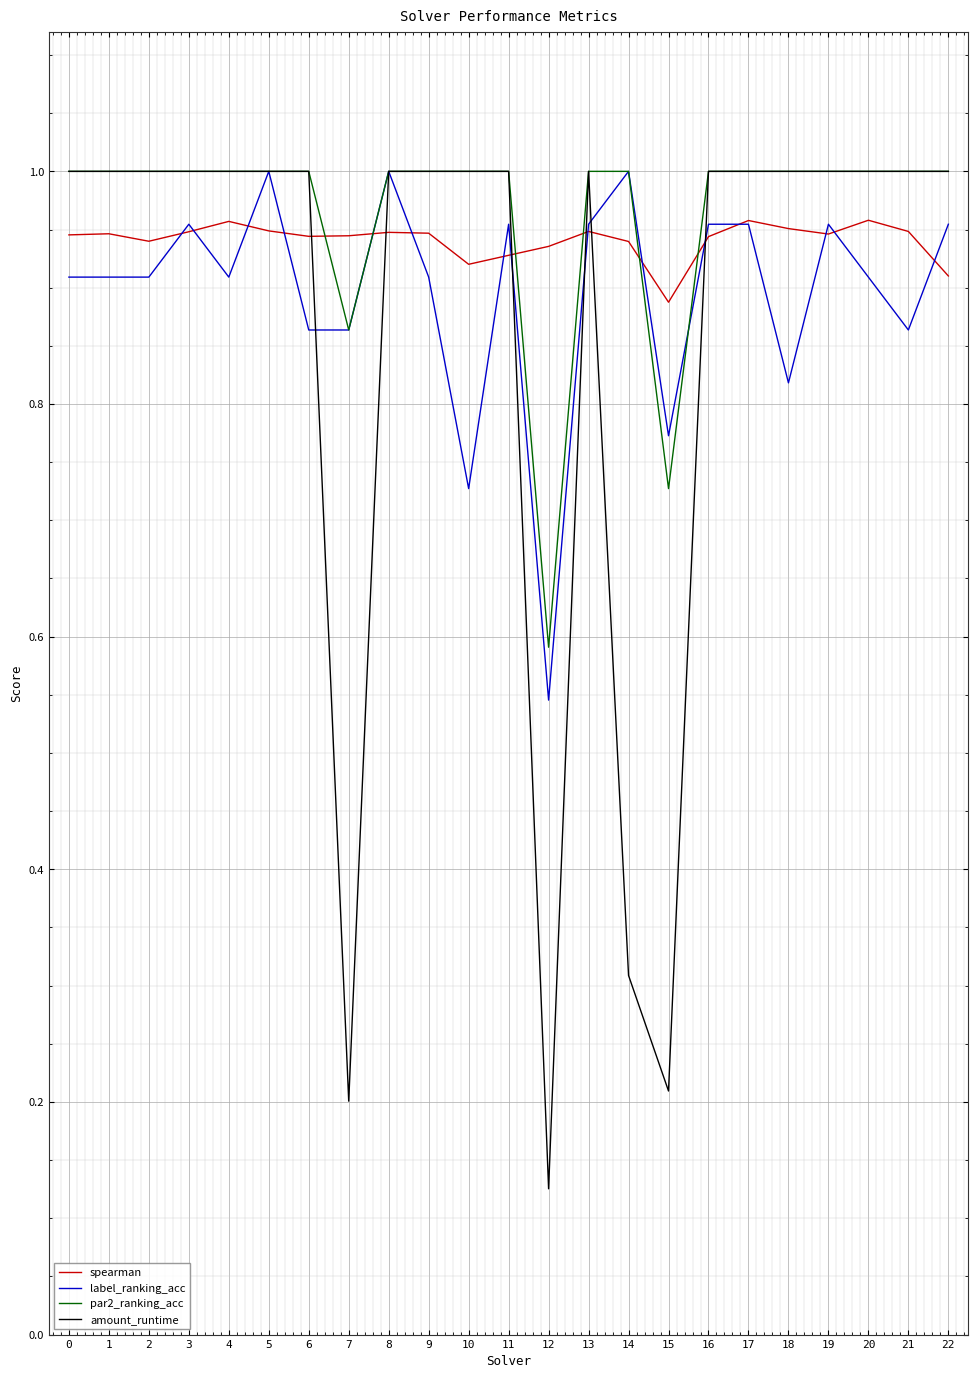

Where do amount_runtime and spearman first cross each other?

6 and 7